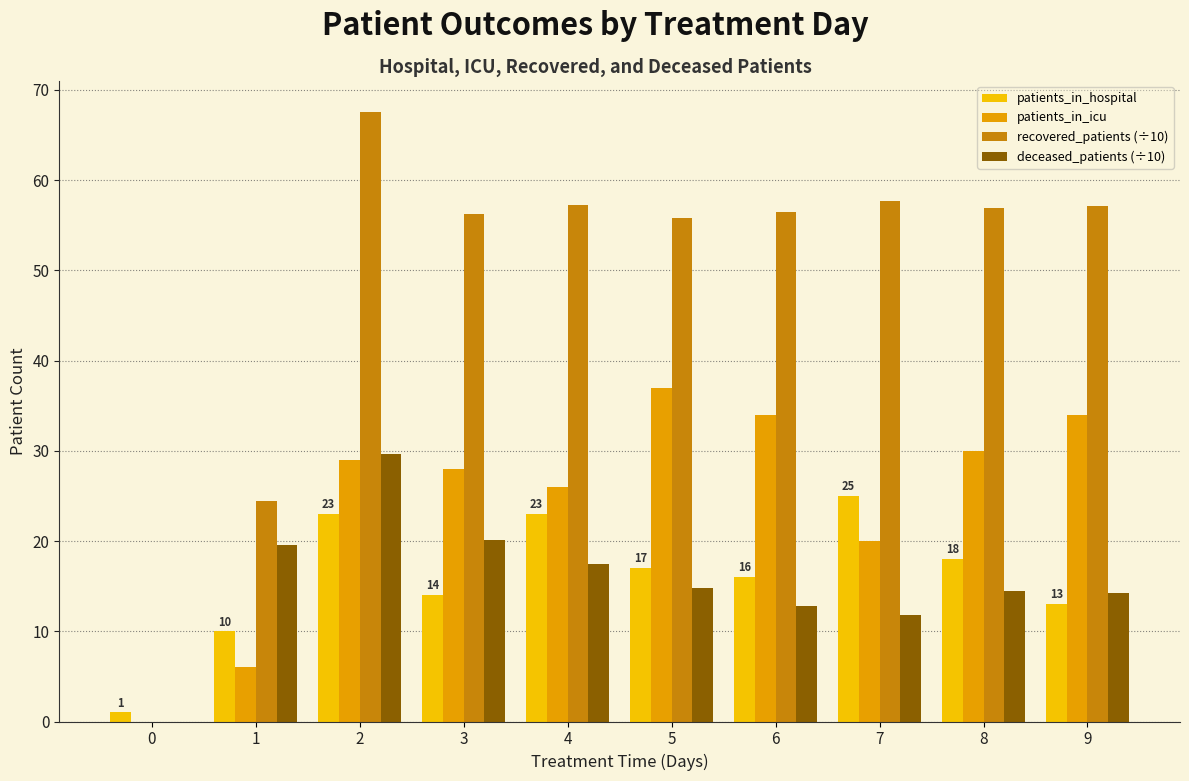

Reading right to left, extract all data points from this chart.

patients_in_hospital: 13.0	18.0	25.0	16.0	17.0	23.0	14.0	23.0	10.0	1.0
patients_in_icu: 34.0	30.0	20.0	34.0	37.0	26.0	28.0	29.0	6.0	0.0
recovered_patients (÷10): 57.1	56.9	57.7	56.5	55.8	57.2	56.2	67.6	24.4	0.0
deceased_patients (÷10): 14.2	14.5	11.8	12.8	14.8	17.4	20.1	29.6	19.6	0.0